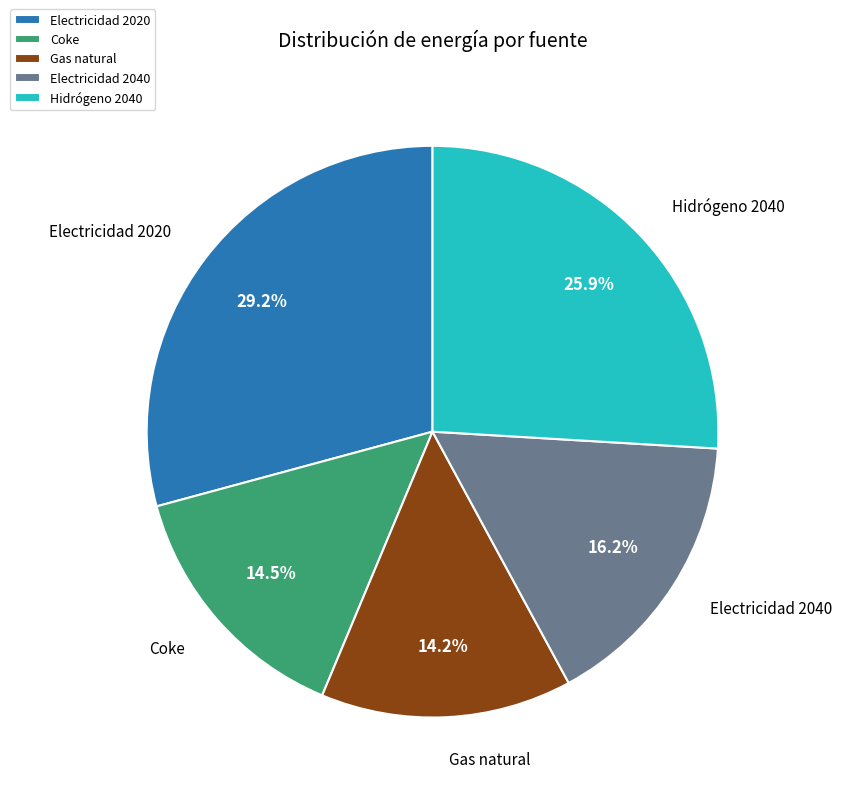

What percentage is the Electricidad 2040 slice, to the nearest percent?

16%